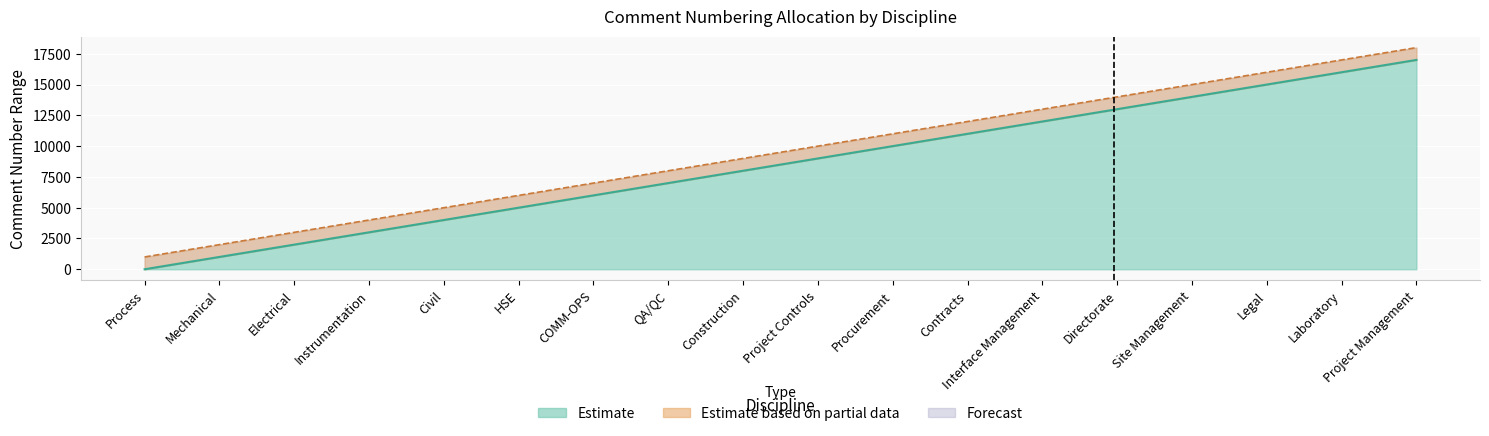

True or false: Finish has more than 2 points higher than both neighbors.

False